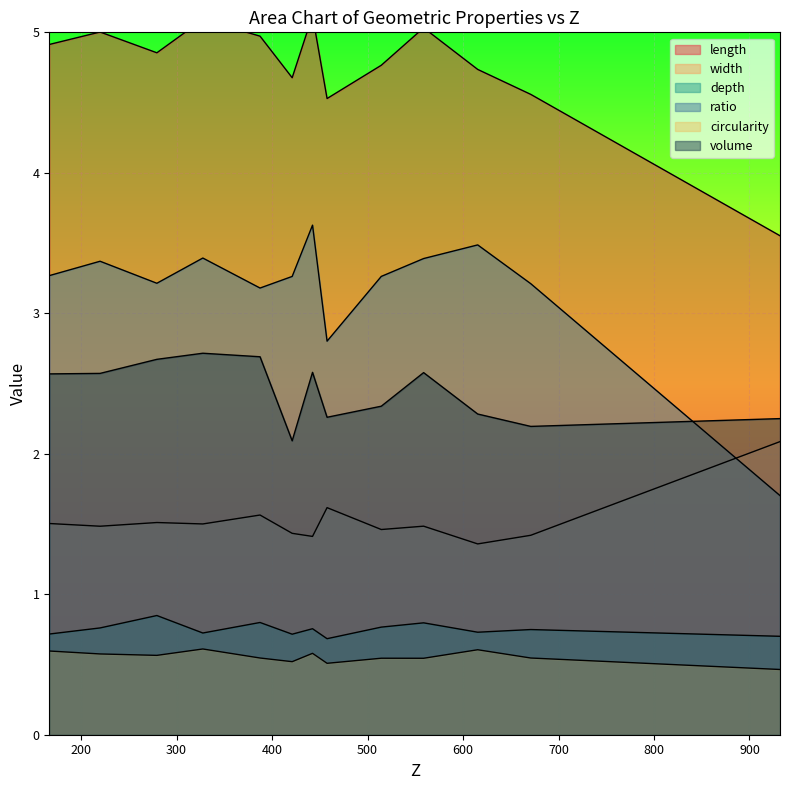

The value of width at 558.708655713294 is 0.7. True or false?

False